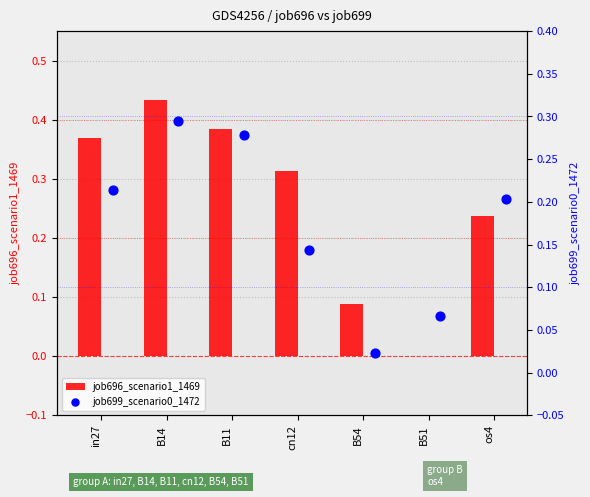

Which series contains the highest Y value?

job696_scenario1_1469